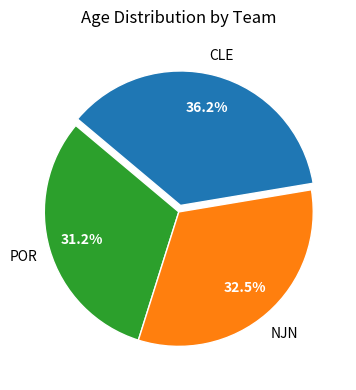

Is it true that CLE is 51% of the pie?

False